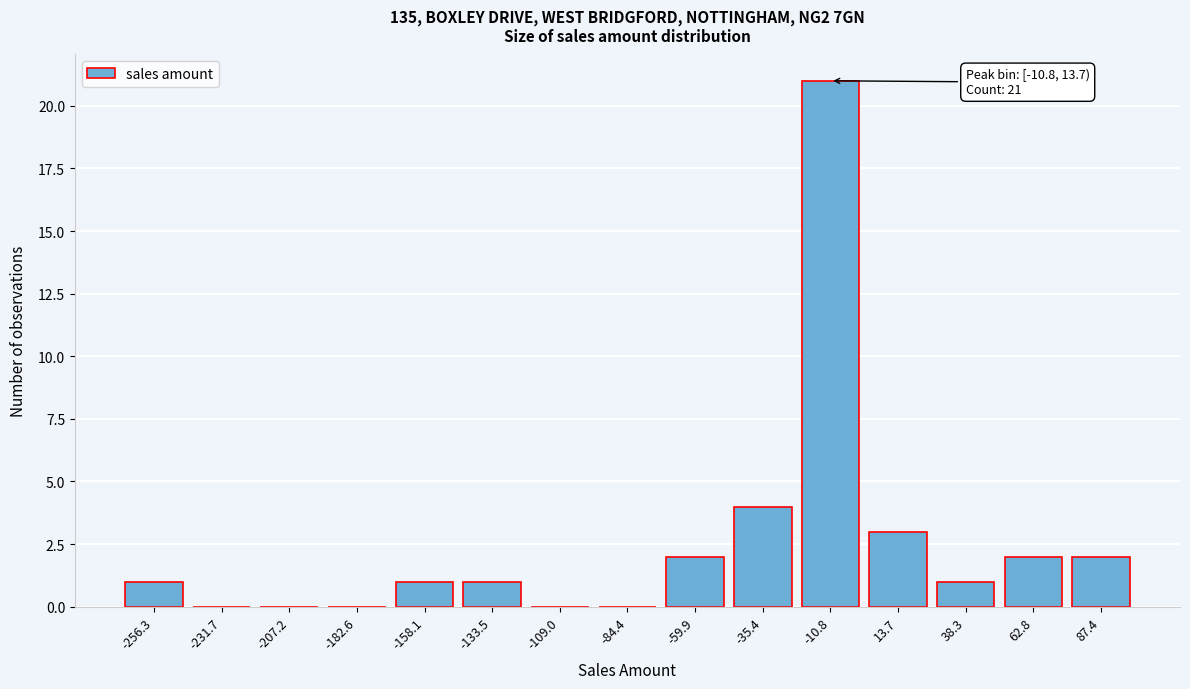

Reading left to right, extract all data points from this chart.

-256.3=1	-231.7=0	-207.2=0	-182.6=0	-158.1=1	-133.5=1	-109.0=0	-84.4=0	-59.9=2	-35.4=4	-10.8=21	13.7=3	38.3=1	62.8=2	87.4=2